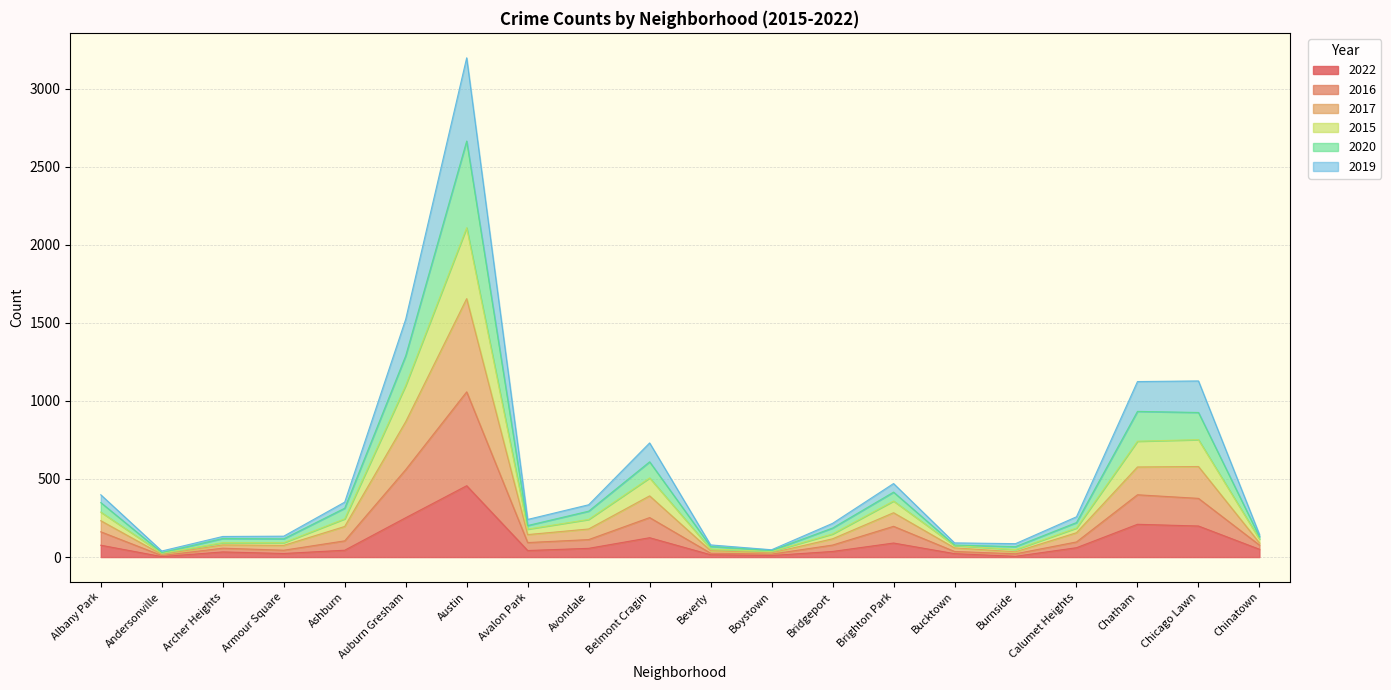

How many data points in 2022 are less than 50?

10